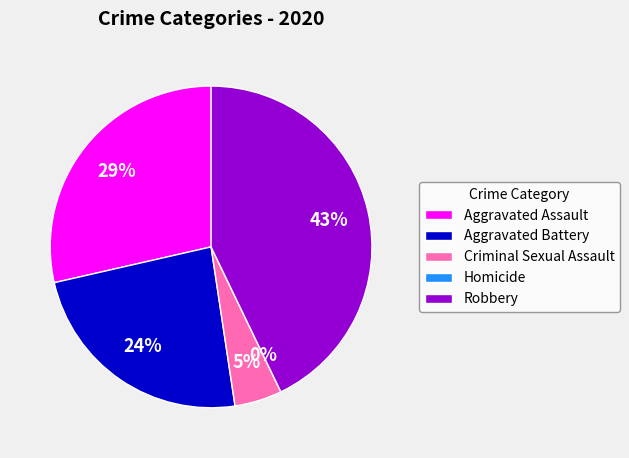

Count the number of slices in the pie.

5